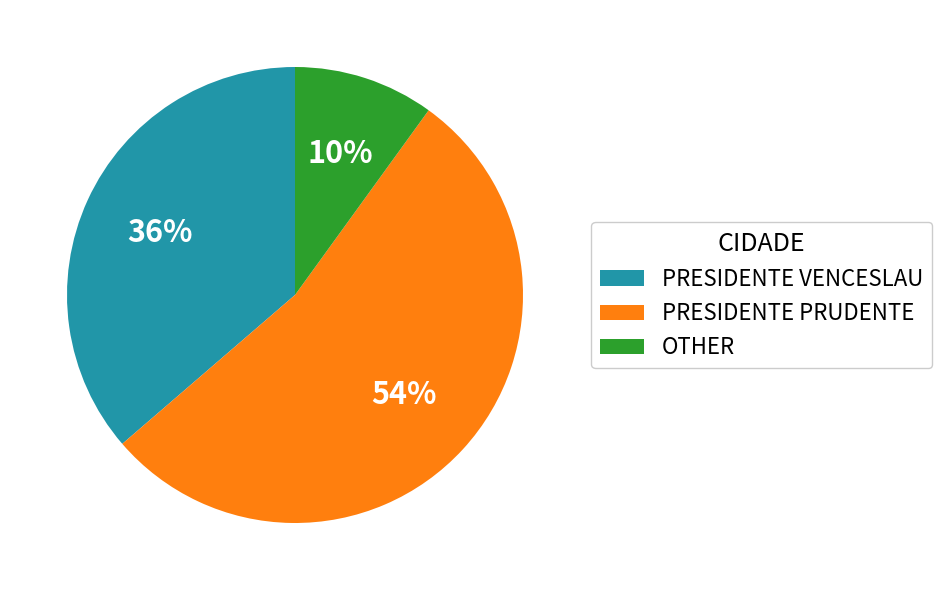

Is the sum of PRESIDENTE PRUDENTE and OTHER greater than half?

Yes